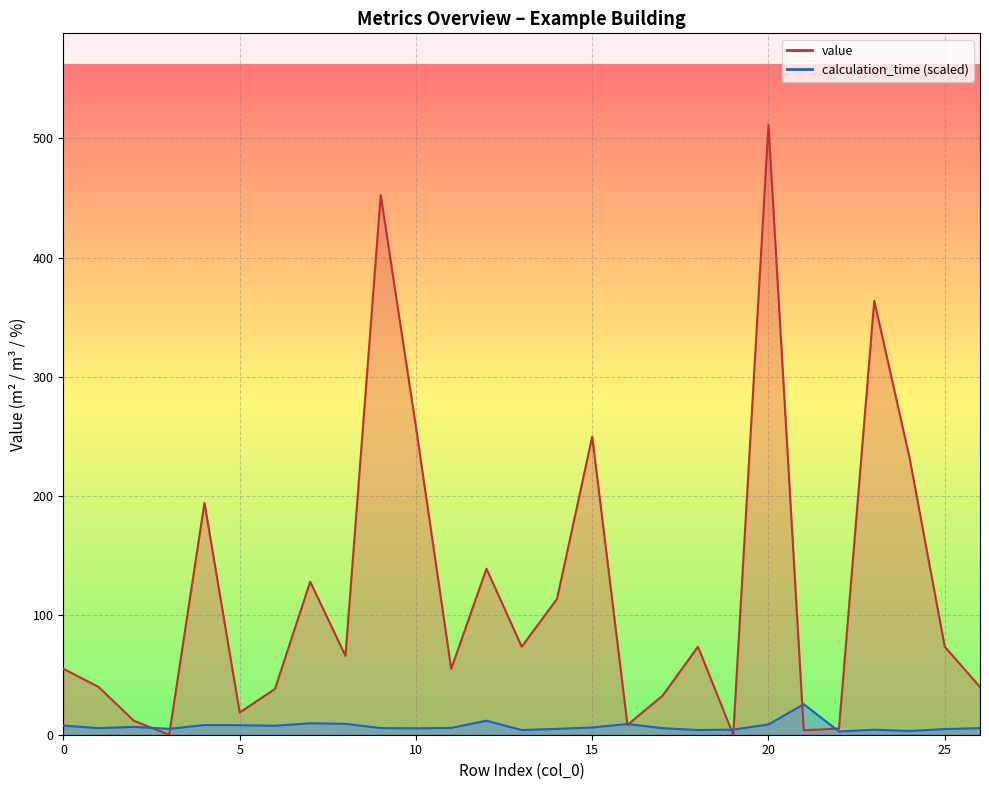

Which series has the largest total across all categories?

value